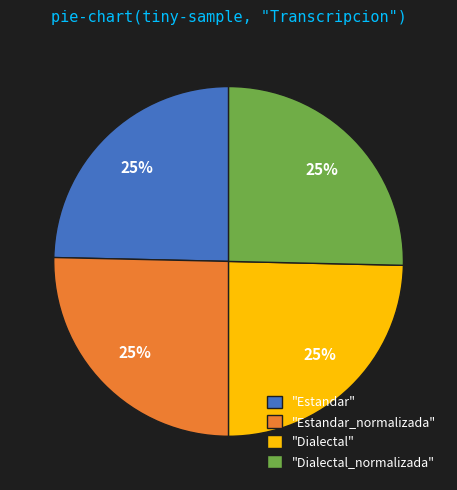

Is there any slice that represents more than half of the pie?

No